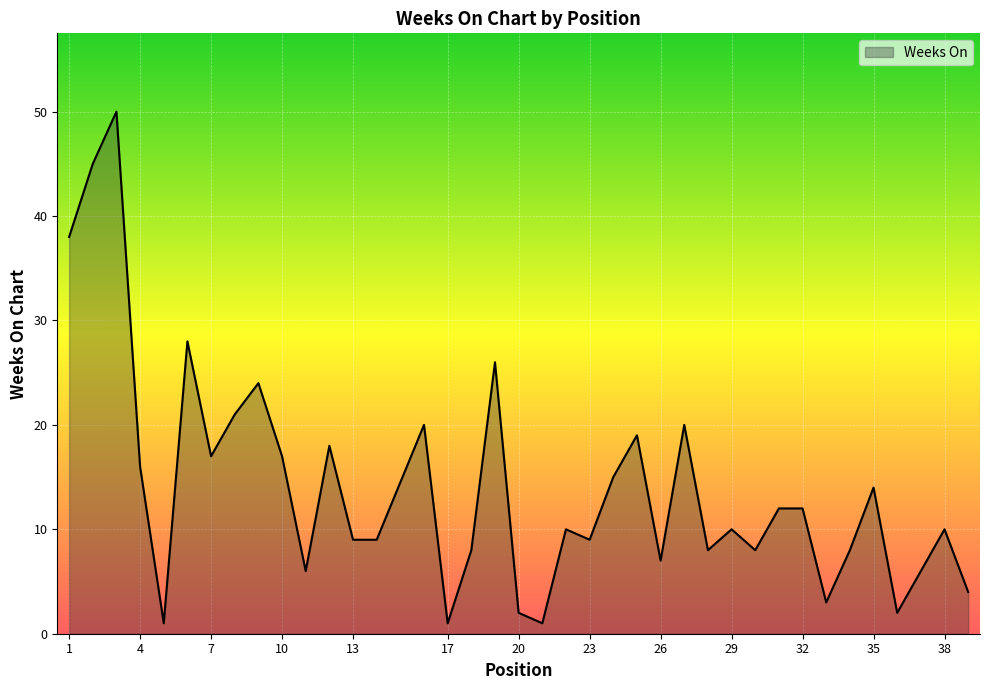

What is the difference between the maximum and minimum values?

49